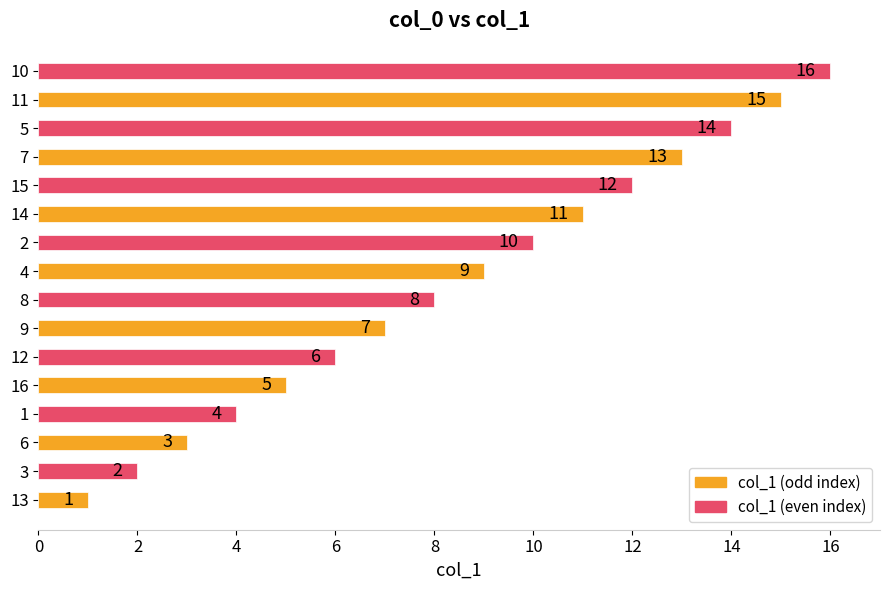

Is it true that the value at 15 is 4?

False